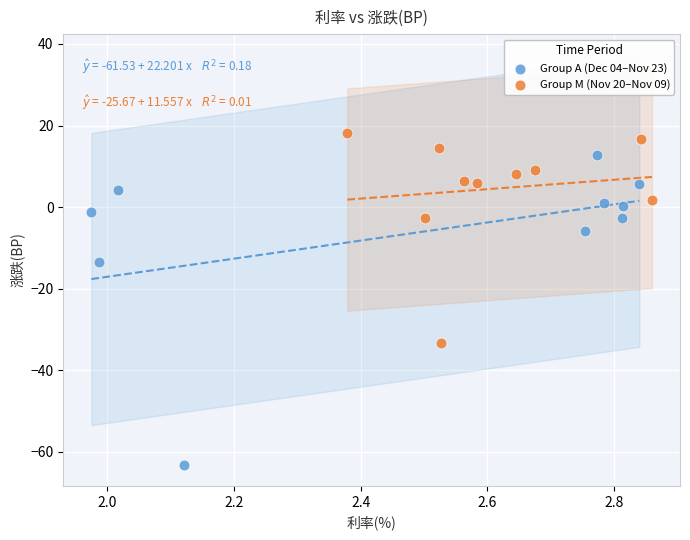

Which series reaches the maximum Y coordinate?

Group M (Nov 20–Nov 09)